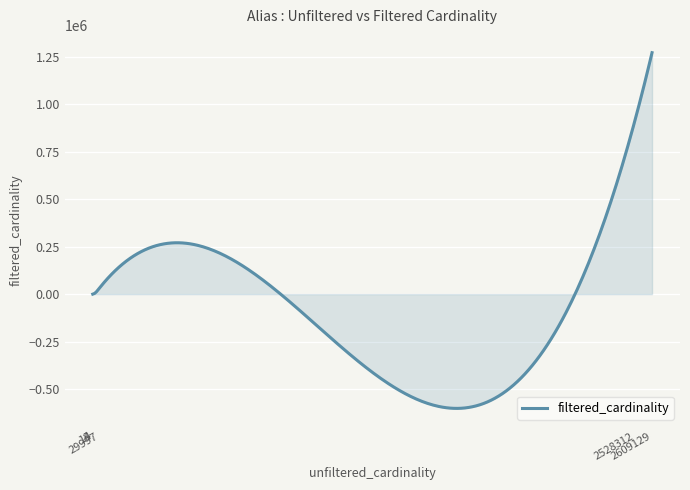

What is the minimum value shown in the chart?

-601892.3